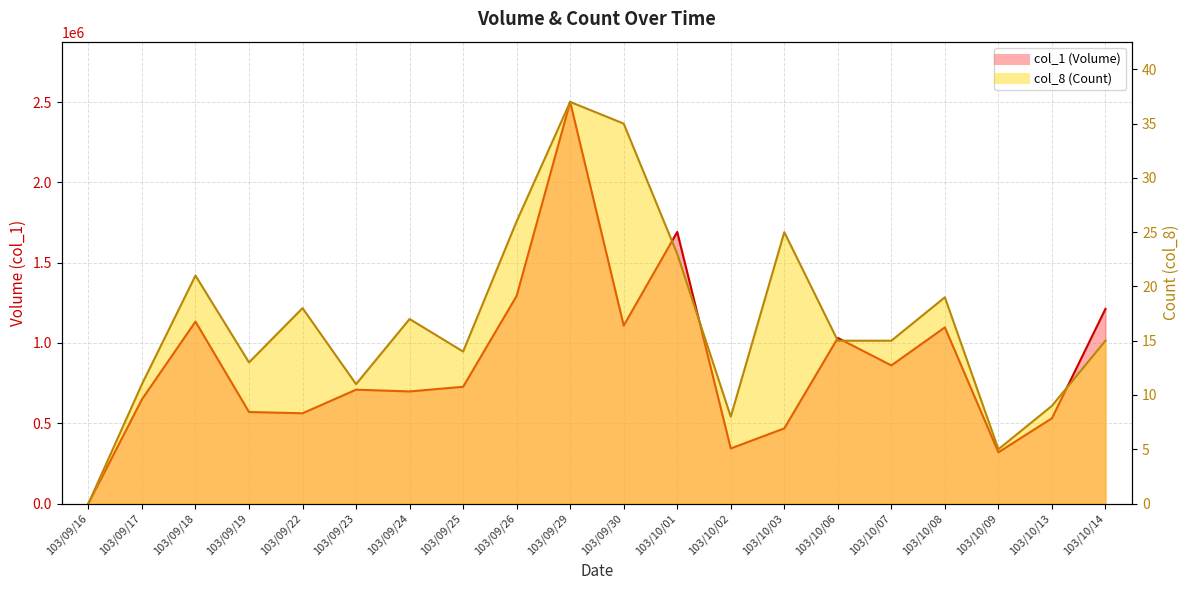

What is the difference between the maximum and minimum values in the col_1 (Volume) series?

2501000